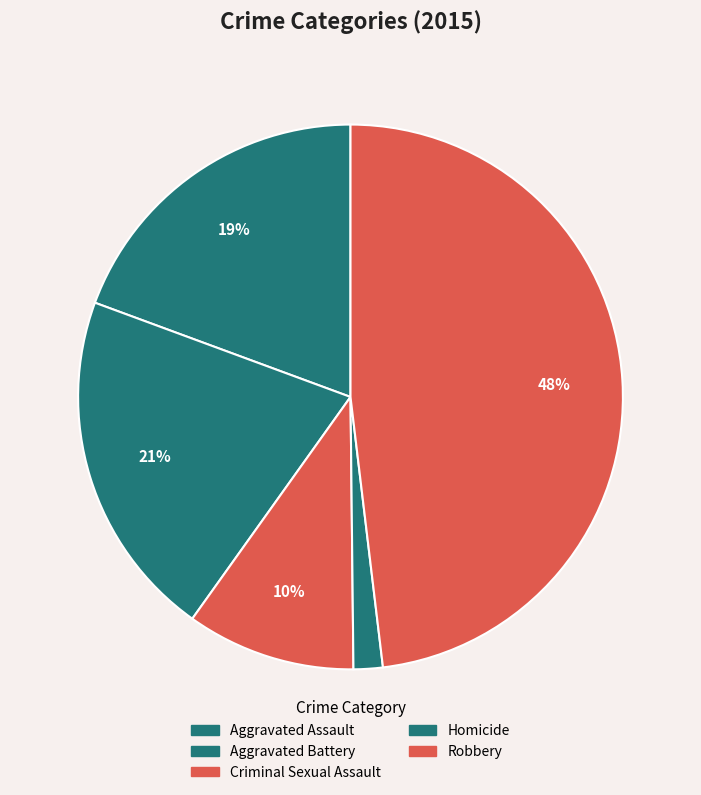

How many segments does this pie chart have?

5